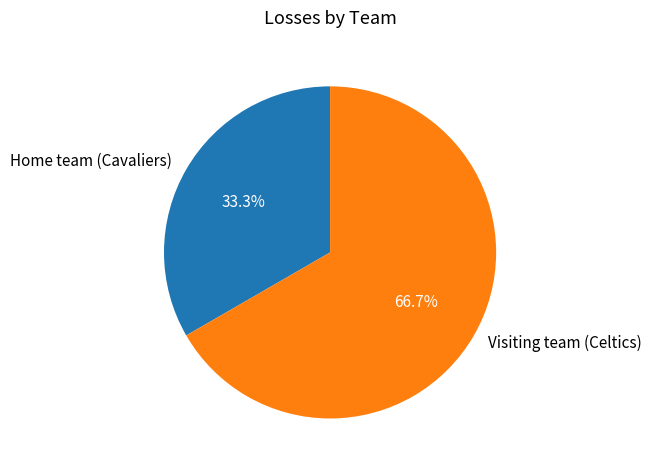

Which has a higher value, Home team (Cavaliers) or Visiting team (Celtics)?

Visiting team (Celtics)